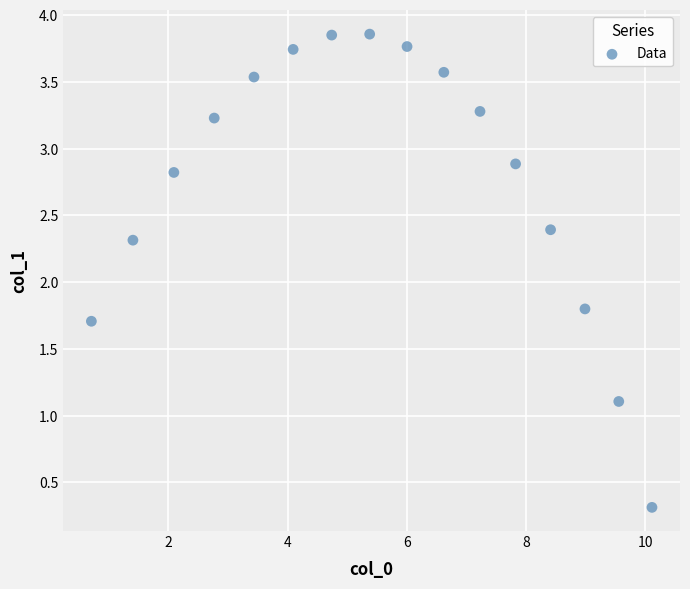

What is the range of Y values (max minus min)?

3.5